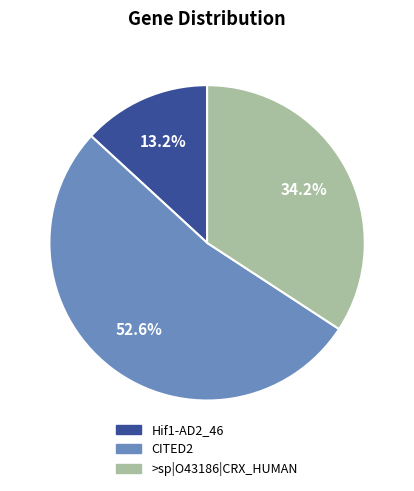

Rank the categories by value from highest to lowest.

CITED2, >sp|O43186|CRX_HUMAN, Hif1-AD2_46